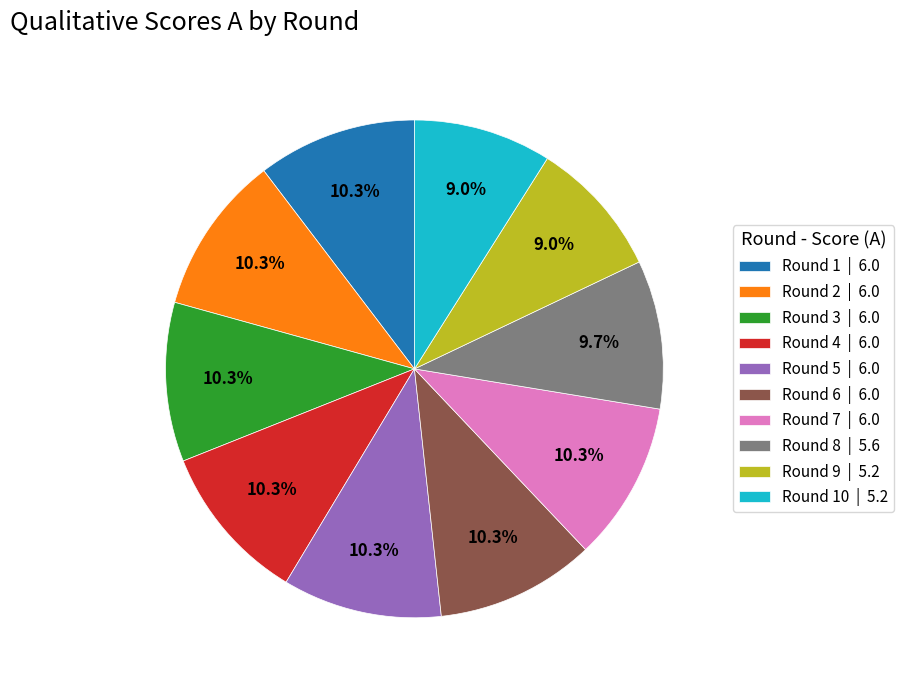

Approximately how many times larger is the value at Round 6 | 6.0 compared to Round 7 | 6.0?

1.0